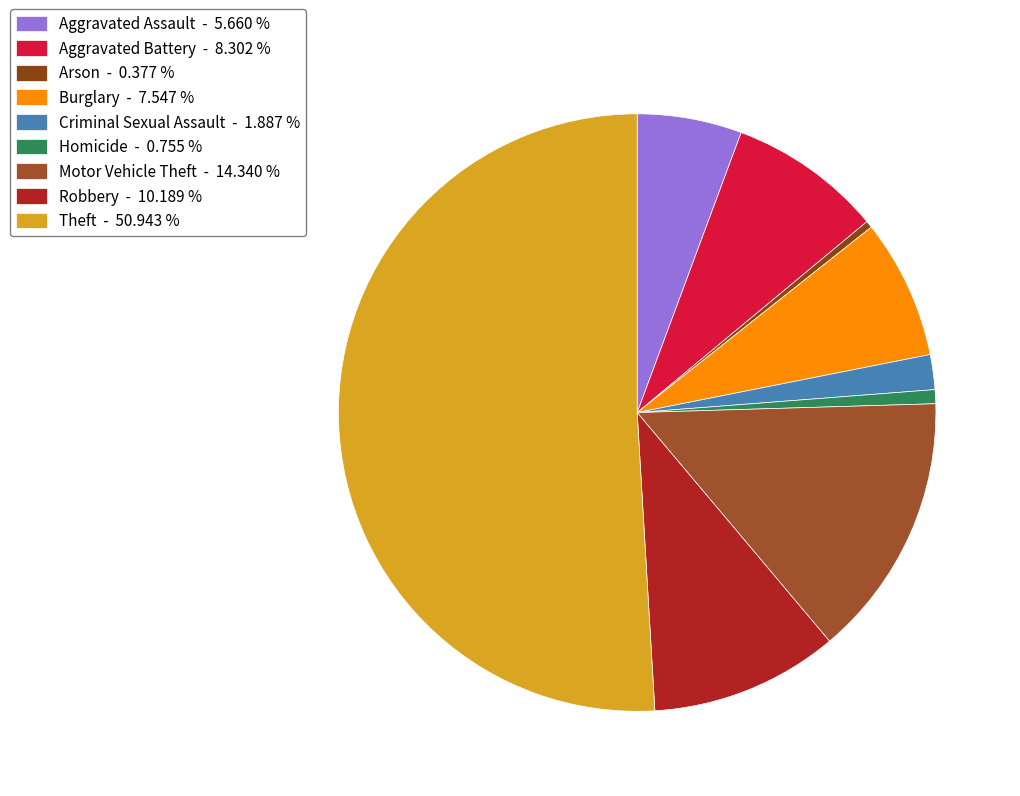

How many segments does this pie chart have?

9